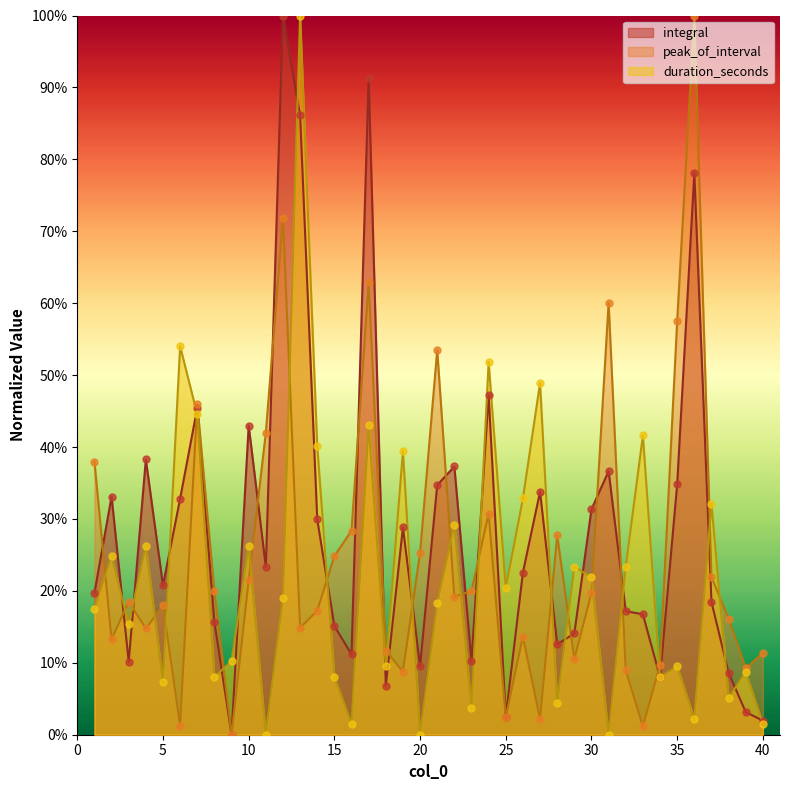

What is the total value across all series at 35?

1.0